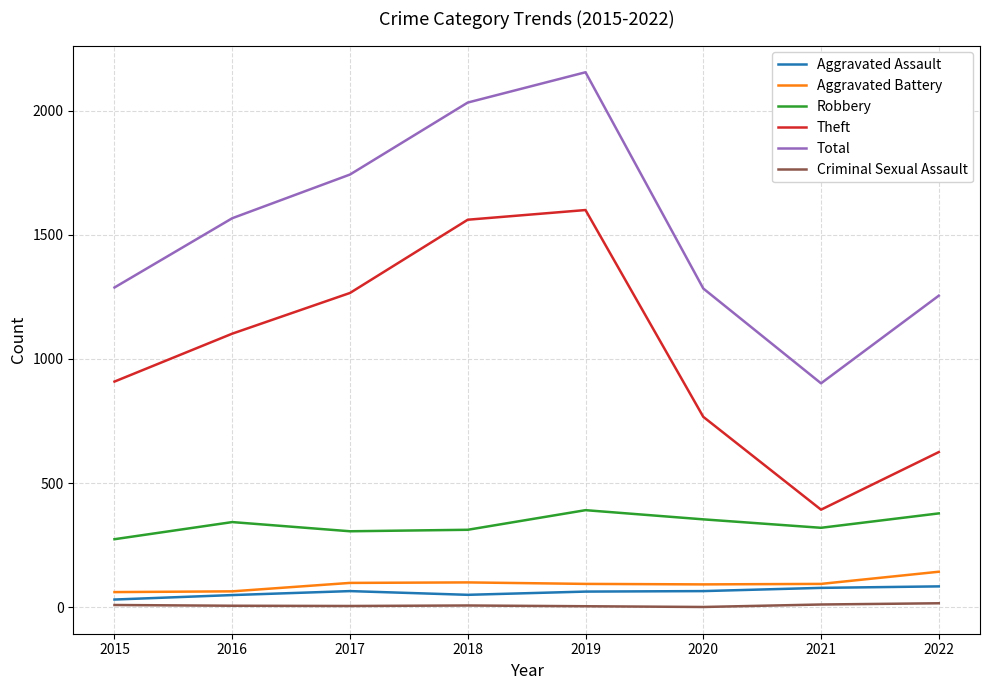

What are all the series names shown in the legend?

Aggravated Assault, Aggravated Battery, Robbery, Theft, Total, Criminal Sexual Assault